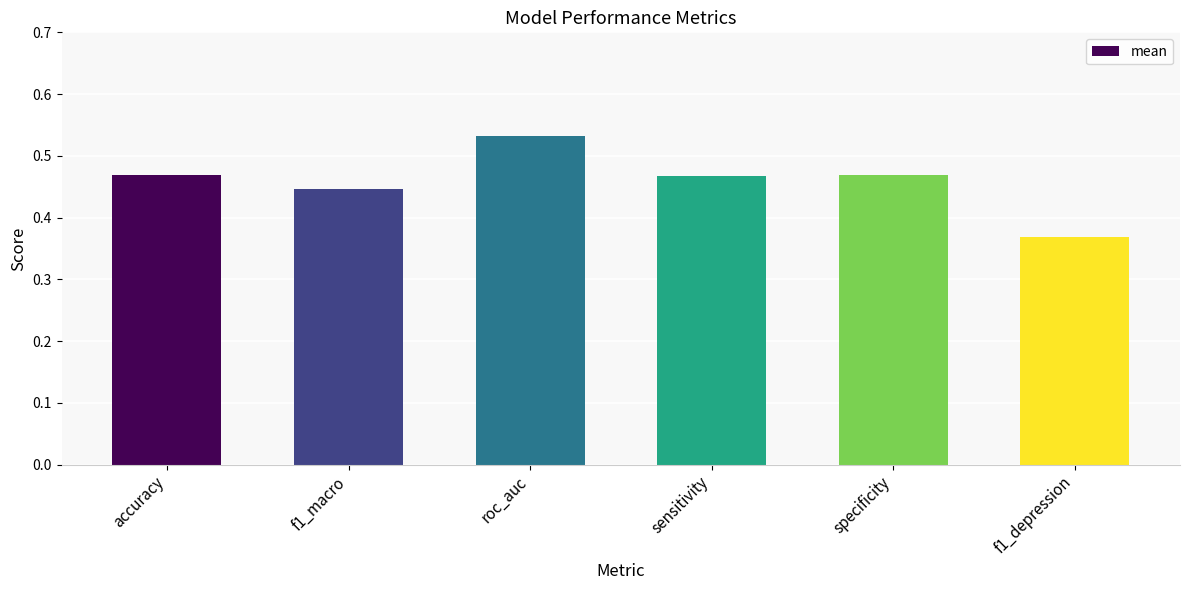

Does the chart contain stacked bars?

No